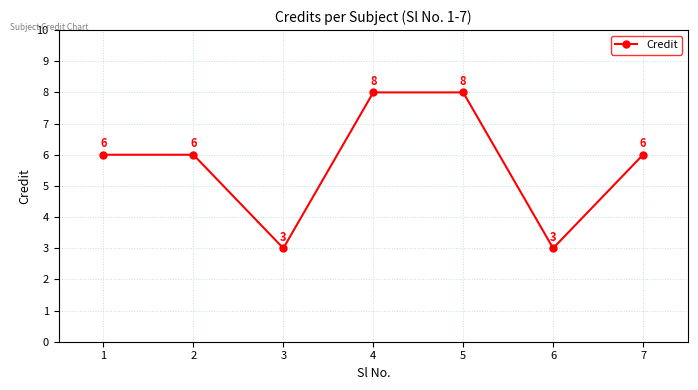

Approximately how many times larger is the value at 1 compared to 3?

2.0